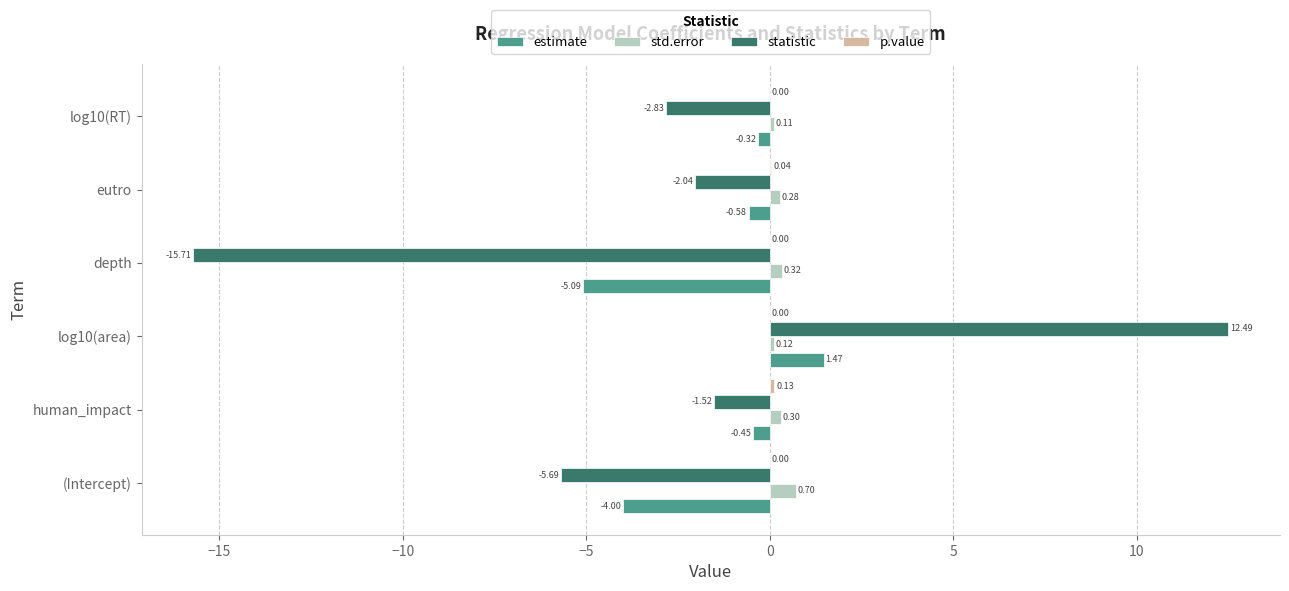

What is the sum of the estimate values at human_impact and eutro?

-1.0